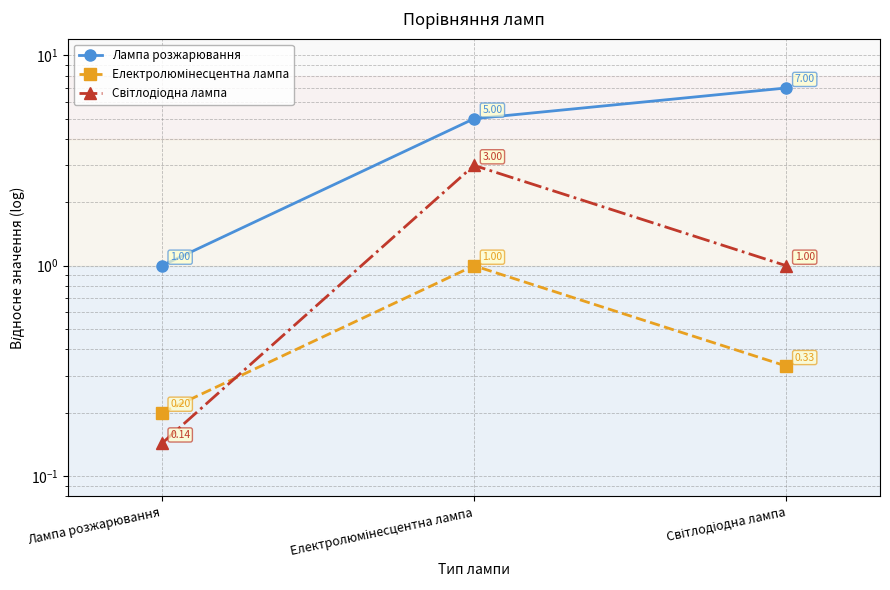

Reading left to right, extract all data points from this chart.

Лампа розжарювання: 1.0	5.0	7.0
Електролюмінесцентна лампа: 0.2	1.0	0.3
Світлодіодна лампа: 0.1	3.0	1.0